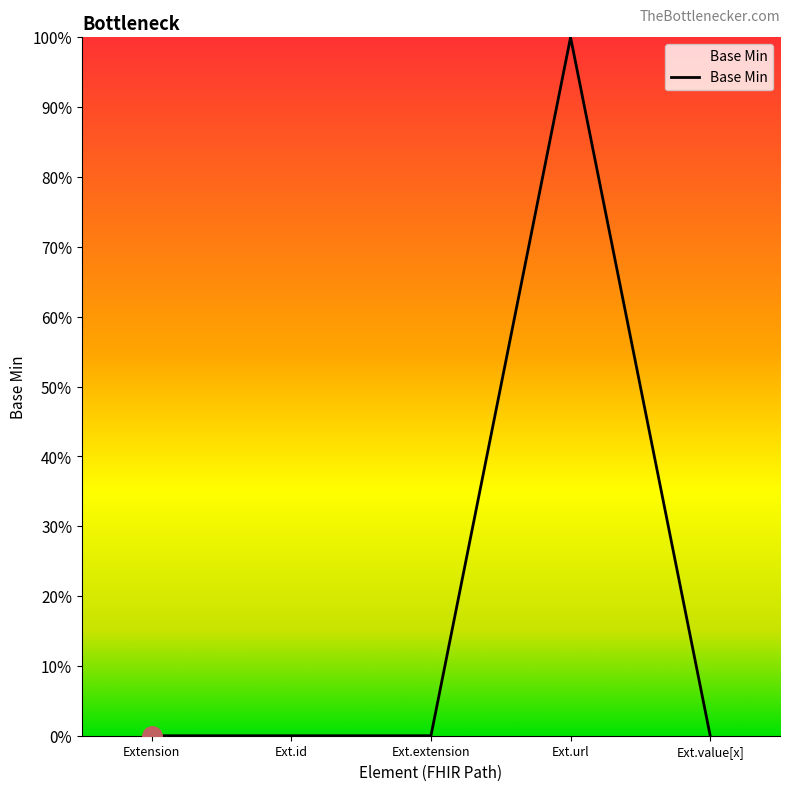

Does the chart display data point markers on the line(s)?

No